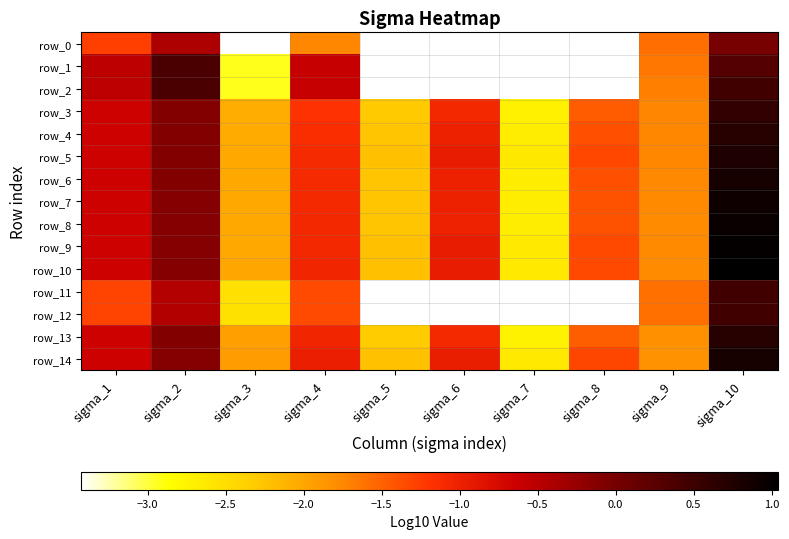

What is the difference between the maximum and second lowest values in the row_13 series?

3.0